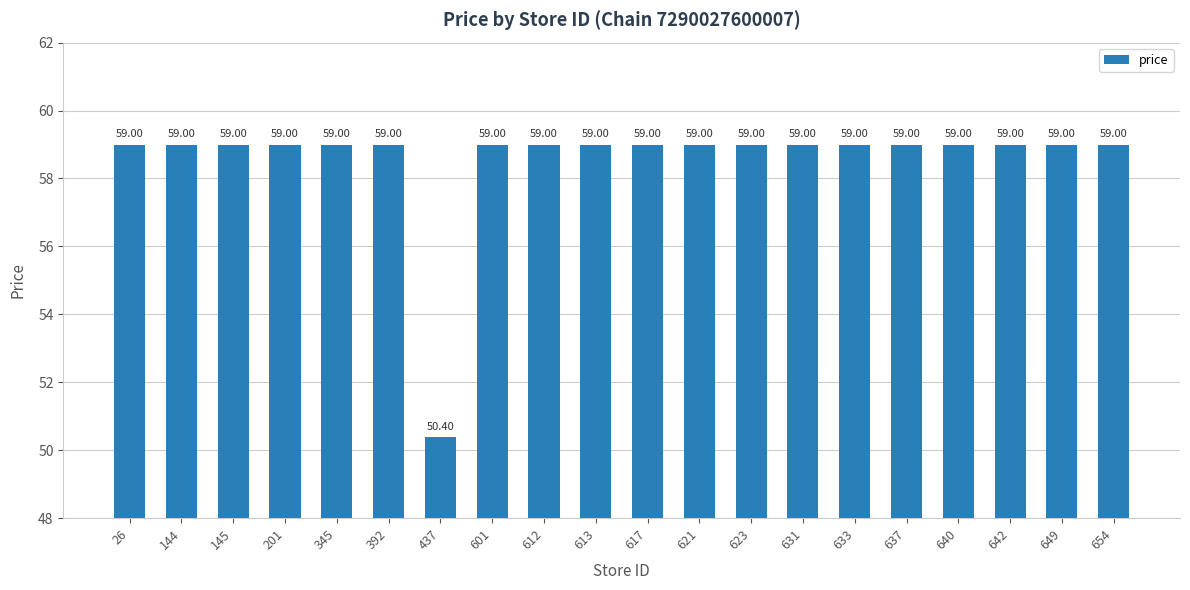

Reading left to right, transcribe all the data shown in this chart.

59.0	59.0	59.0	59.0	59.0	59.0	50.4	59.0	59.0	59.0	59.0	59.0	59.0	59.0	59.0	59.0	59.0	59.0	59.0	59.0